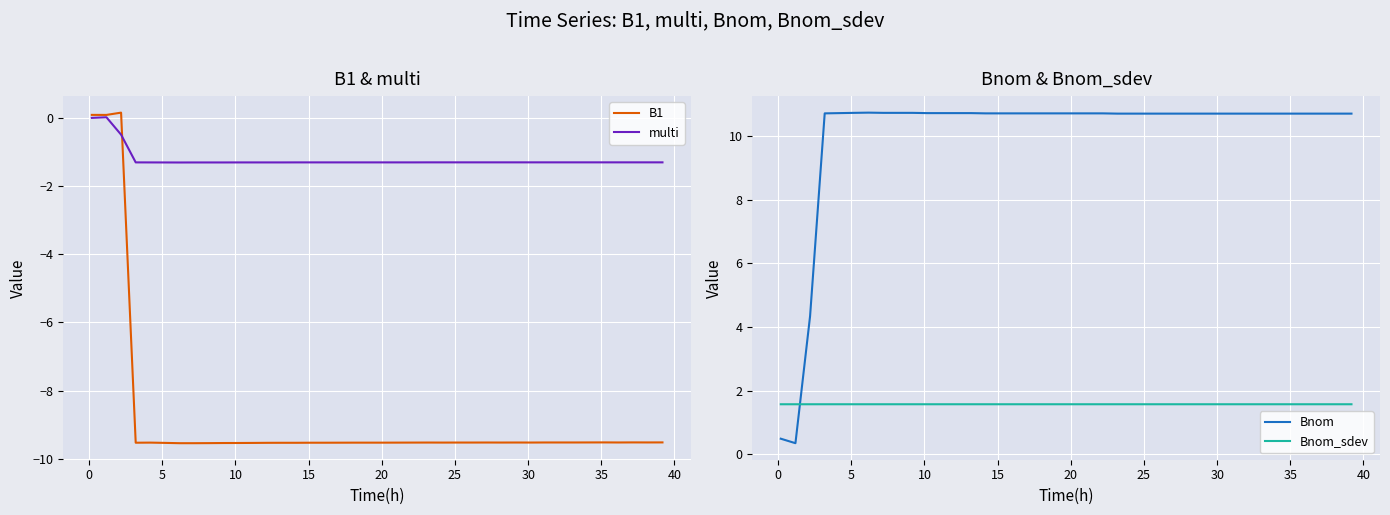

Which series ends up on top after the final intersection of Bnom_sdev and Bnom?

Bnom